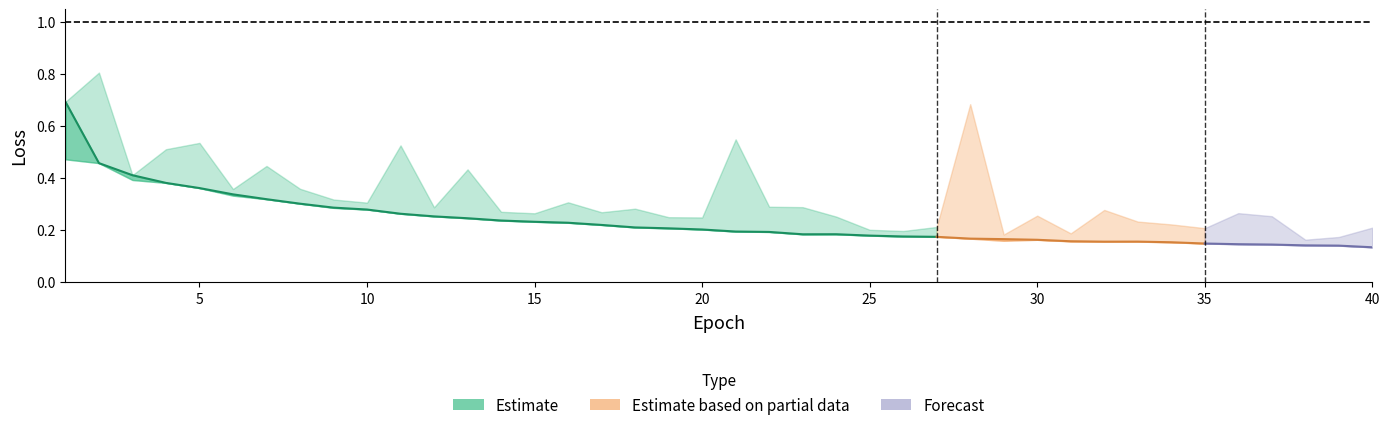

What is the sum of the Test Loss values at 4 and 23?

0.7